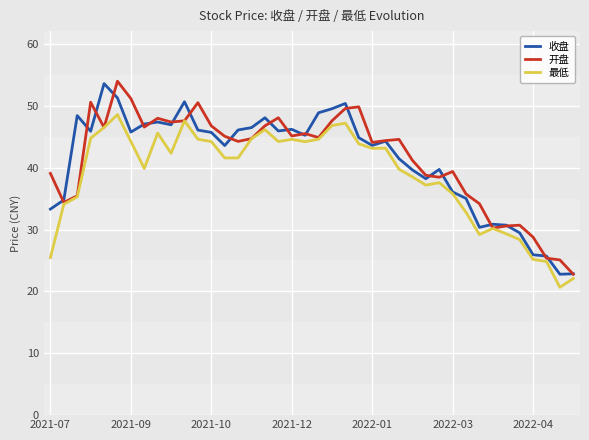

How many lines are shown in the chart?

3